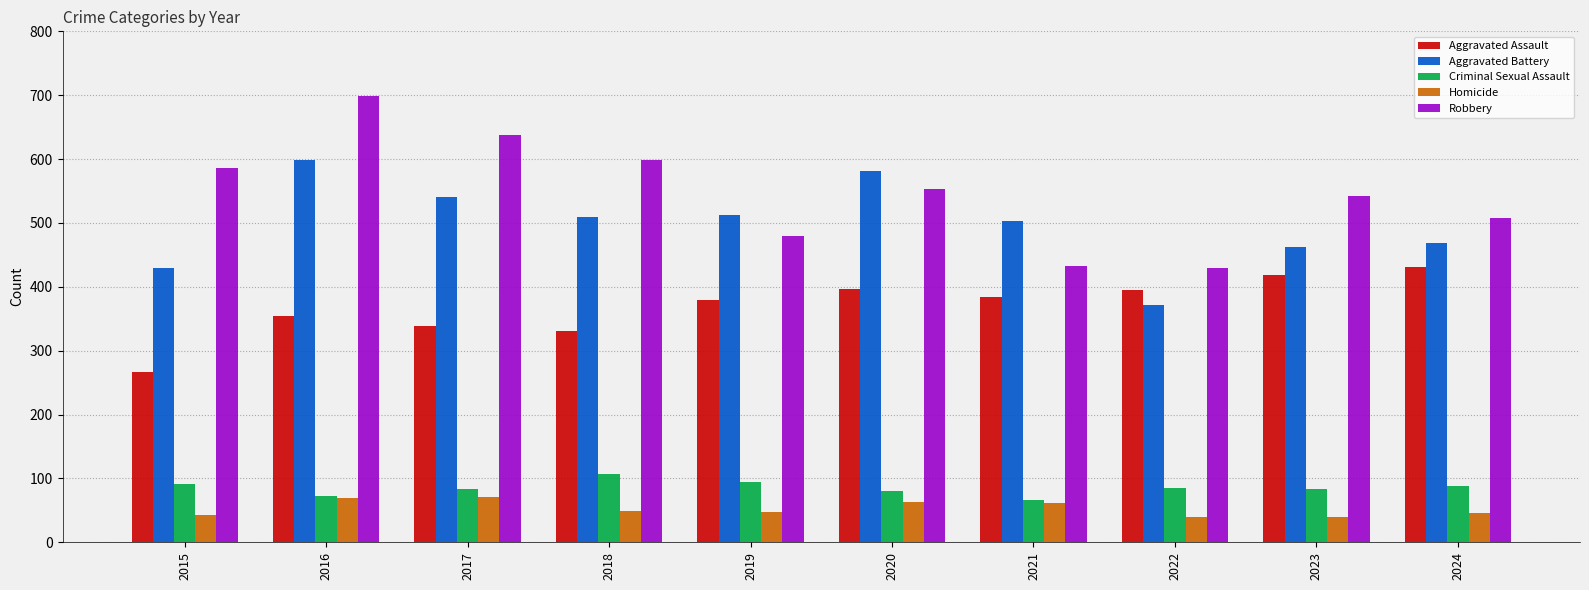

What is the maximum value for Homicide?

71